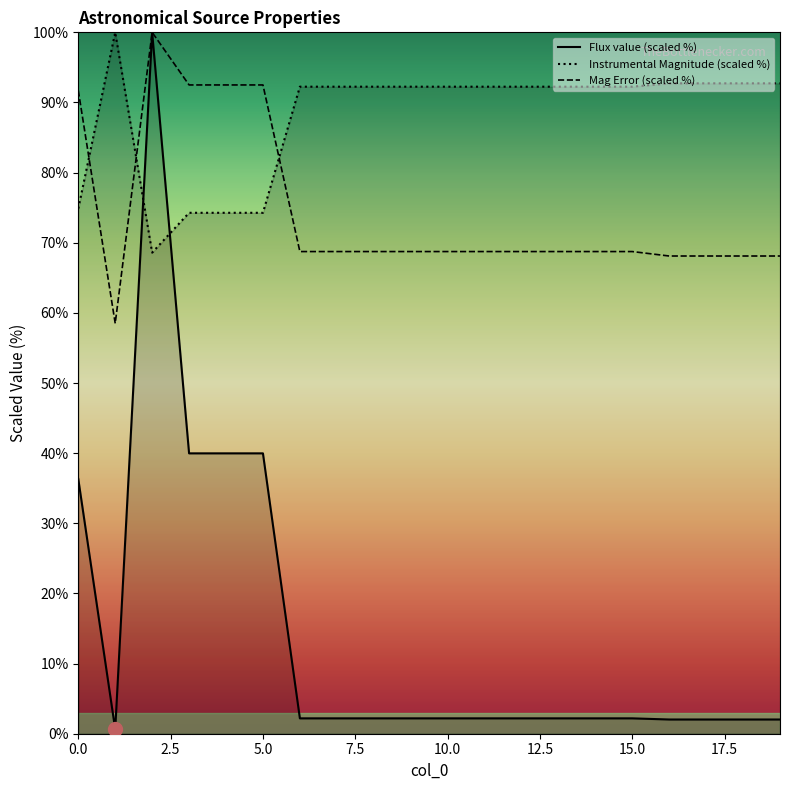

Which label corresponds to the smallest value in the chart?

1